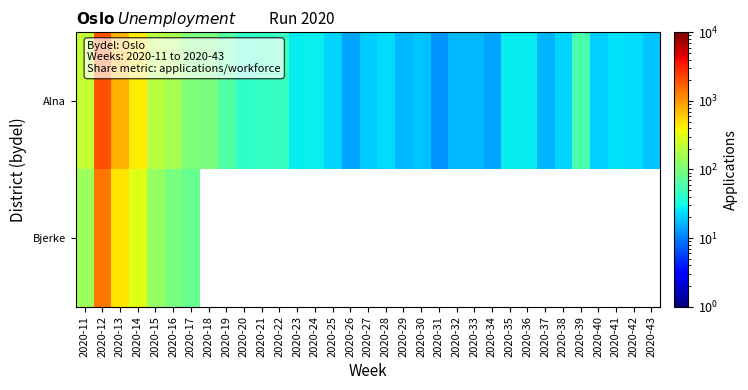

Between 2020-31 and 2020-23, which is larger?

2020-23